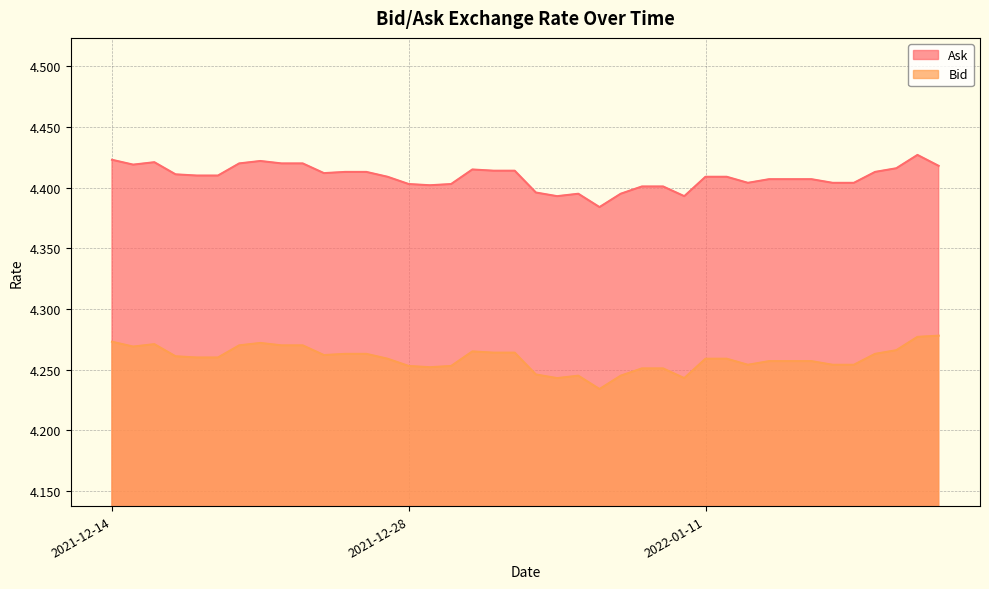

Which series has the largest total across all categories?

Ask